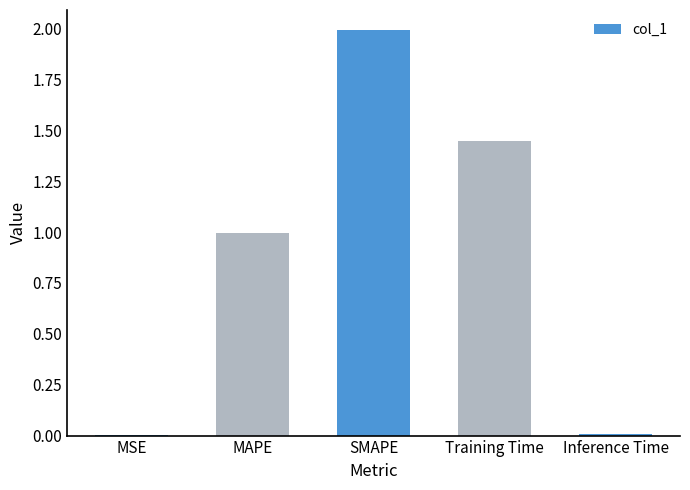

What is the change in value from MAPE to Training Time?

+0.4